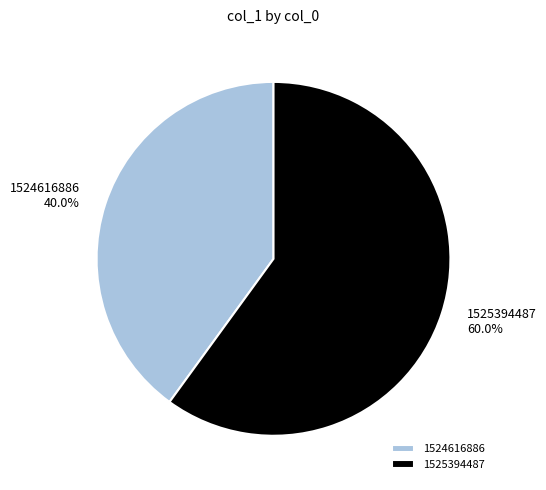

Which slice is the largest?

1525394487